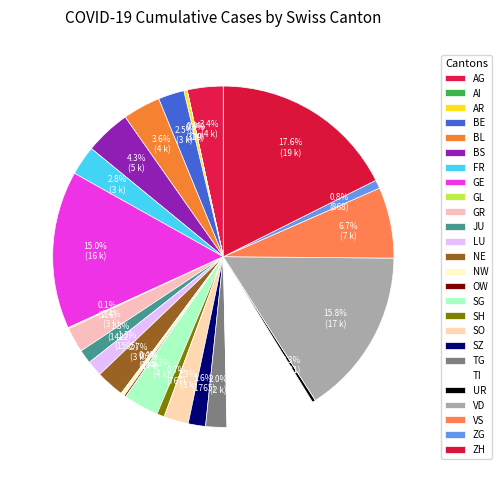

The VD slice represents 16% of the pie. True or false?

True